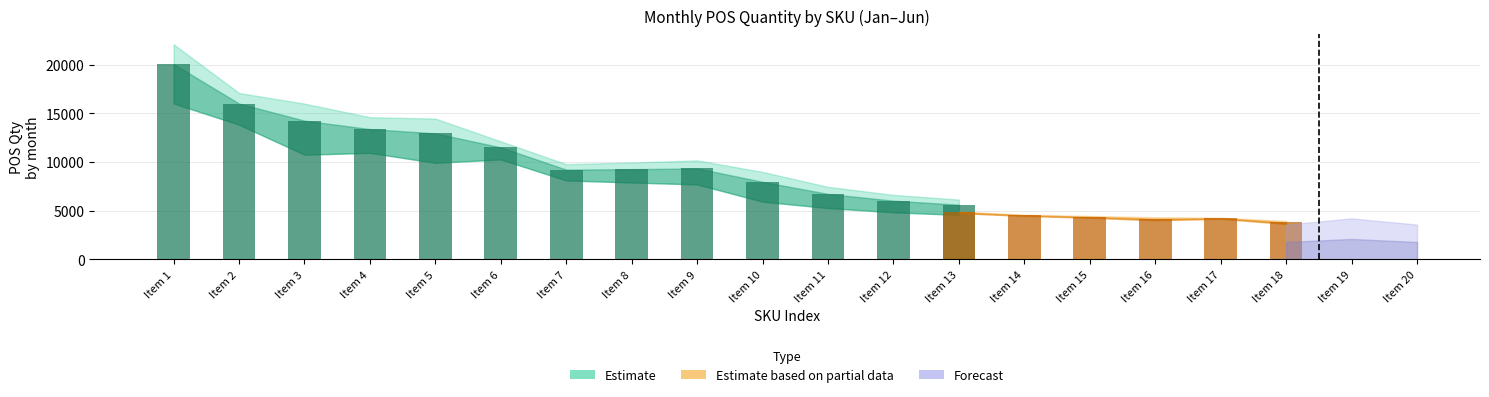

Where does the POS Qty May series first go above 6198?

1